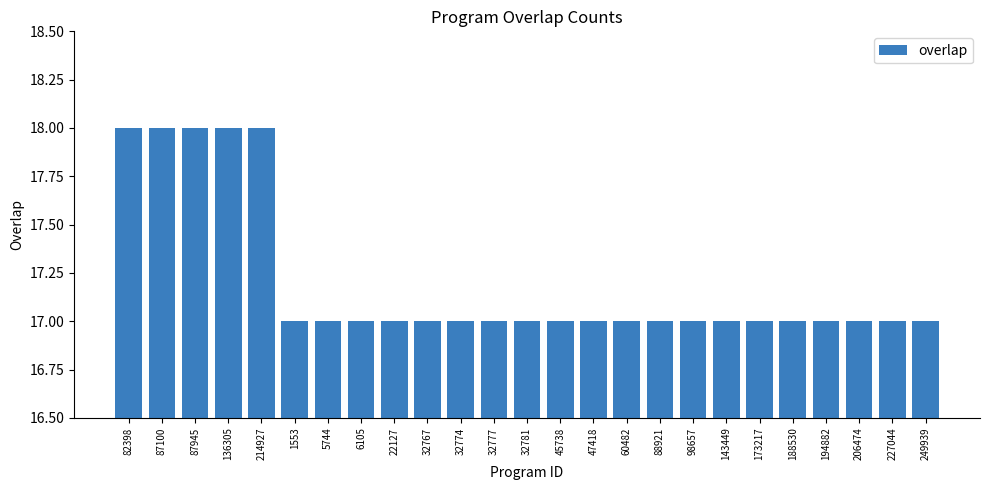

What is the maximum value shown in the chart?

18